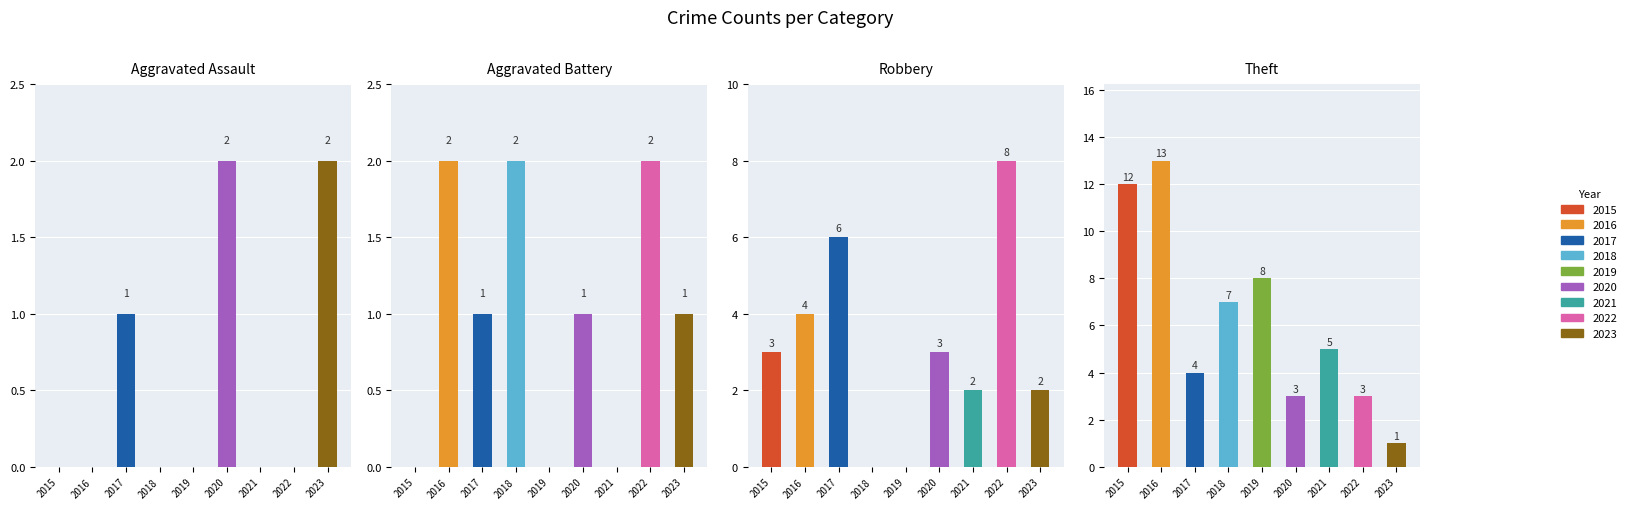

Which category has the lowest value in the Robbery series?

2018